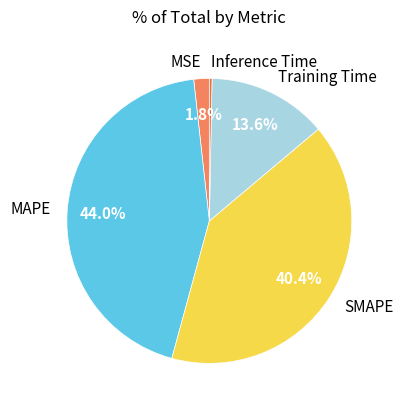

What is the smallest slice in the pie chart?

Inference Time